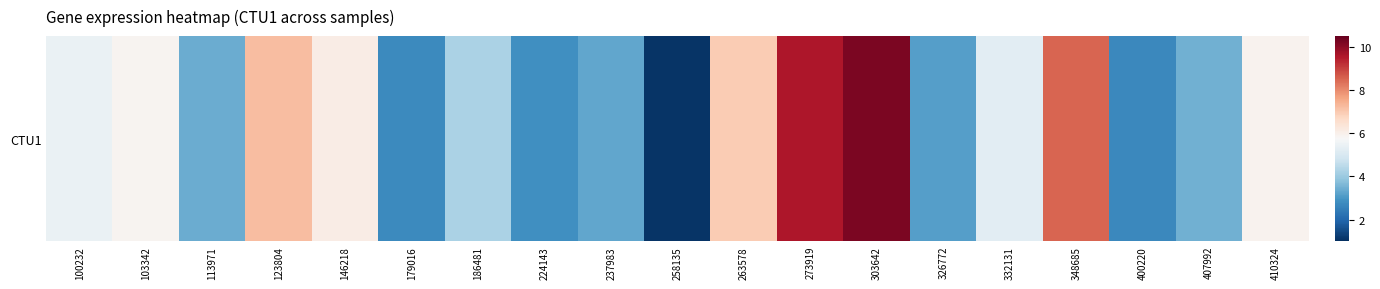

Is it true that the value at 103342 is 10.5?

False